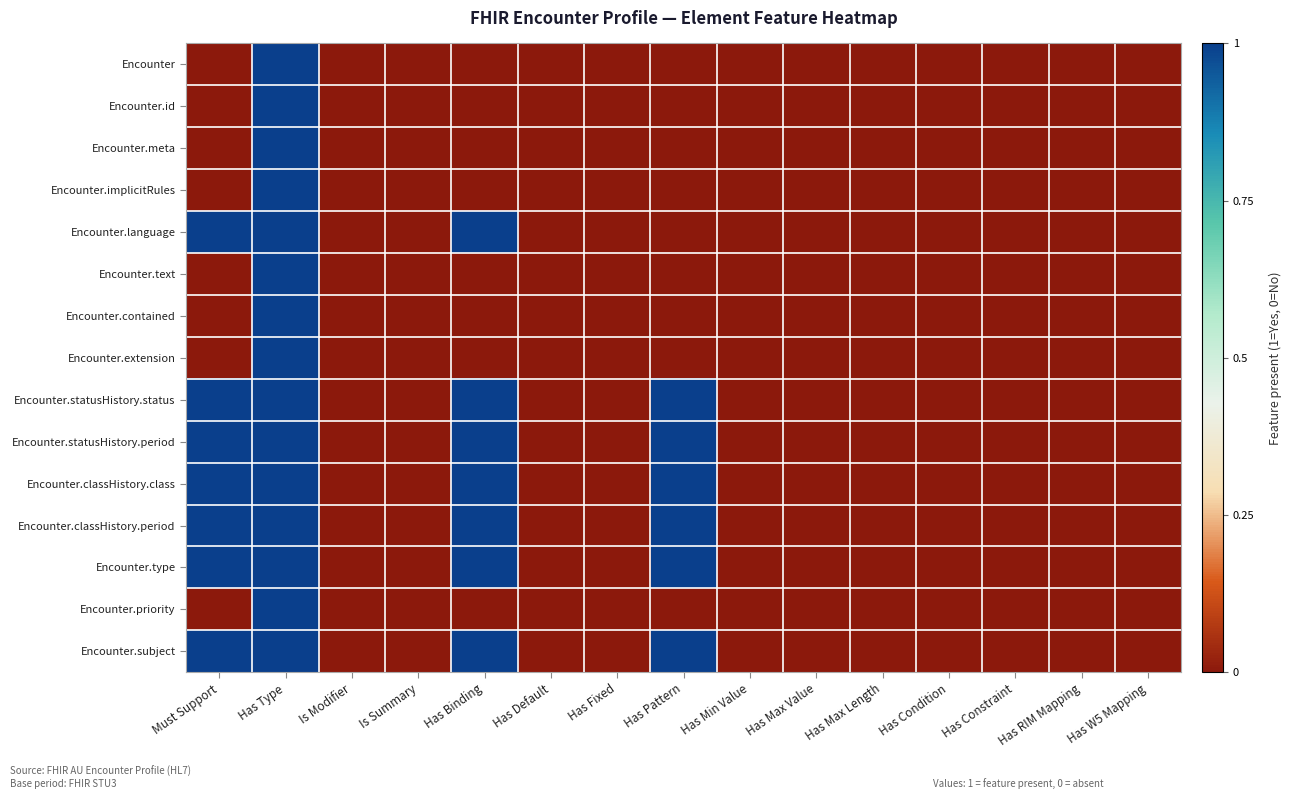

Reading left to right, transcribe all the data shown in this chart.

Encounter: Must Support=0	Has Type=1	Is Modifier=0	Is Summary=0	Has Binding=0	Has Default=0	Has Fixed=0	Has Pattern=0	Has Min Value=0	Has Max Value=0	Has Max Length=0	Has Condition=0	Has Constraint=0	Has RIM Mapping=0	Has W5 Mapping=0
Encounter.id: Must Support=0	Has Type=1	Is Modifier=0	Is Summary=0	Has Binding=0	Has Default=0	Has Fixed=0	Has Pattern=0	Has Min Value=0	Has Max Value=0	Has Max Length=0	Has Condition=0	Has Constraint=0	Has RIM Mapping=0	Has W5 Mapping=0
Encounter.meta: Must Support=0	Has Type=1	Is Modifier=0	Is Summary=0	Has Binding=0	Has Default=0	Has Fixed=0	Has Pattern=0	Has Min Value=0	Has Max Value=0	Has Max Length=0	Has Condition=0	Has Constraint=0	Has RIM Mapping=0	Has W5 Mapping=0
Encounter.implicitRules: Must Support=0	Has Type=1	Is Modifier=0	Is Summary=0	Has Binding=0	Has Default=0	Has Fixed=0	Has Pattern=0	Has Min Value=0	Has Max Value=0	Has Max Length=0	Has Condition=0	Has Constraint=0	Has RIM Mapping=0	Has W5 Mapping=0
Encounter.language: Must Support=1	Has Type=1	Is Modifier=0	Is Summary=0	Has Binding=1	Has Default=0	Has Fixed=0	Has Pattern=0	Has Min Value=0	Has Max Value=0	Has Max Length=0	Has Condition=0	Has Constraint=0	Has RIM Mapping=0	Has W5 Mapping=0
Encounter.text: Must Support=0	Has Type=1	Is Modifier=0	Is Summary=0	Has Binding=0	Has Default=0	Has Fixed=0	Has Pattern=0	Has Min Value=0	Has Max Value=0	Has Max Length=0	Has Condition=0	Has Constraint=0	Has RIM Mapping=0	Has W5 Mapping=0
Encounter.contained: Must Support=0	Has Type=1	Is Modifier=0	Is Summary=0	Has Binding=0	Has Default=0	Has Fixed=0	Has Pattern=0	Has Min Value=0	Has Max Value=0	Has Max Length=0	Has Condition=0	Has Constraint=0	Has RIM Mapping=0	Has W5 Mapping=0
Encounter.extension: Must Support=0	Has Type=1	Is Modifier=0	Is Summary=0	Has Binding=0	Has Default=0	Has Fixed=0	Has Pattern=0	Has Min Value=0	Has Max Value=0	Has Max Length=0	Has Condition=0	Has Constraint=0	Has RIM Mapping=0	Has W5 Mapping=0
Encounter.statusHistory.status: Must Support=1	Has Type=1	Is Modifier=0	Is Summary=0	Has Binding=1	Has Default=0	Has Fixed=0	Has Pattern=1	Has Min Value=0	Has Max Value=0	Has Max Length=0	Has Condition=0	Has Constraint=0	Has RIM Mapping=0	Has W5 Mapping=0
Encounter.statusHistory.period: Must Support=1	Has Type=1	Is Modifier=0	Is Summary=0	Has Binding=1	Has Default=0	Has Fixed=0	Has Pattern=1	Has Min Value=0	Has Max Value=0	Has Max Length=0	Has Condition=0	Has Constraint=0	Has RIM Mapping=0	Has W5 Mapping=0
Encounter.classHistory.class: Must Support=1	Has Type=1	Is Modifier=0	Is Summary=0	Has Binding=1	Has Default=0	Has Fixed=0	Has Pattern=1	Has Min Value=0	Has Max Value=0	Has Max Length=0	Has Condition=0	Has Constraint=0	Has RIM Mapping=0	Has W5 Mapping=0
Encounter.classHistory.period: Must Support=1	Has Type=1	Is Modifier=0	Is Summary=0	Has Binding=1	Has Default=0	Has Fixed=0	Has Pattern=1	Has Min Value=0	Has Max Value=0	Has Max Length=0	Has Condition=0	Has Constraint=0	Has RIM Mapping=0	Has W5 Mapping=0
Encounter.type: Must Support=1	Has Type=1	Is Modifier=0	Is Summary=0	Has Binding=1	Has Default=0	Has Fixed=0	Has Pattern=1	Has Min Value=0	Has Max Value=0	Has Max Length=0	Has Condition=0	Has Constraint=0	Has RIM Mapping=0	Has W5 Mapping=0
Encounter.priority: Must Support=0	Has Type=1	Is Modifier=0	Is Summary=0	Has Binding=0	Has Default=0	Has Fixed=0	Has Pattern=0	Has Min Value=0	Has Max Value=0	Has Max Length=0	Has Condition=0	Has Constraint=0	Has RIM Mapping=0	Has W5 Mapping=0
Encounter.subject: Must Support=1	Has Type=1	Is Modifier=0	Is Summary=0	Has Binding=1	Has Default=0	Has Fixed=0	Has Pattern=1	Has Min Value=0	Has Max Value=0	Has Max Length=0	Has Condition=0	Has Constraint=0	Has RIM Mapping=0	Has W5 Mapping=0